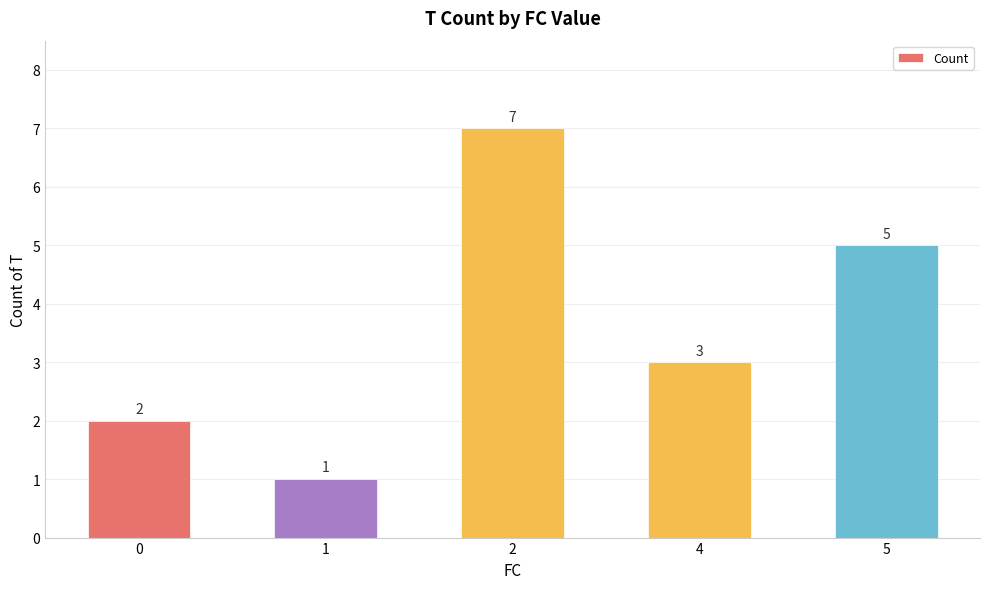

What is the value of the 4th bar from the left?

3